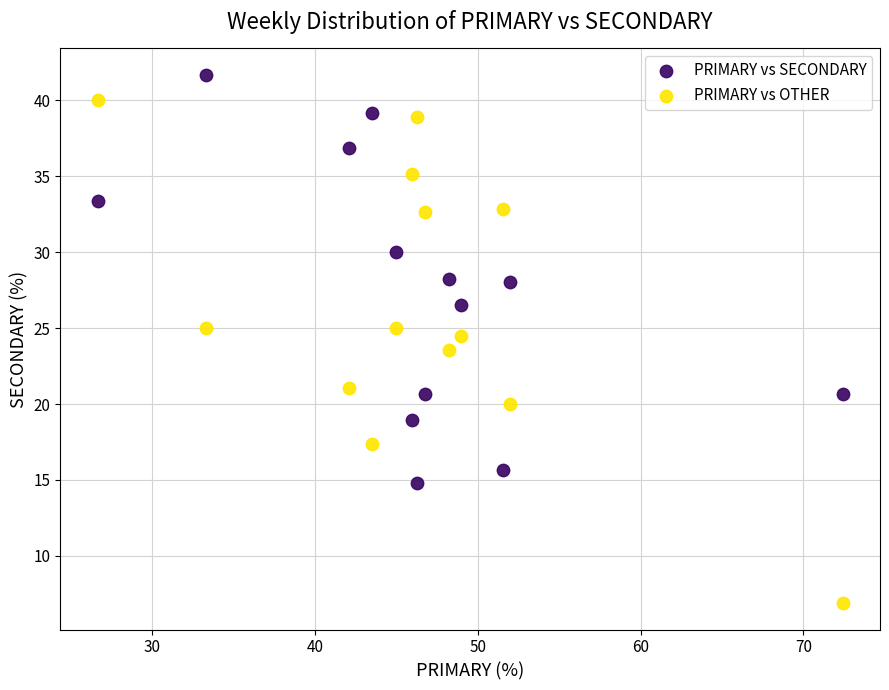

Which series contains the highest Y value?

PRIMARY vs SECONDARY